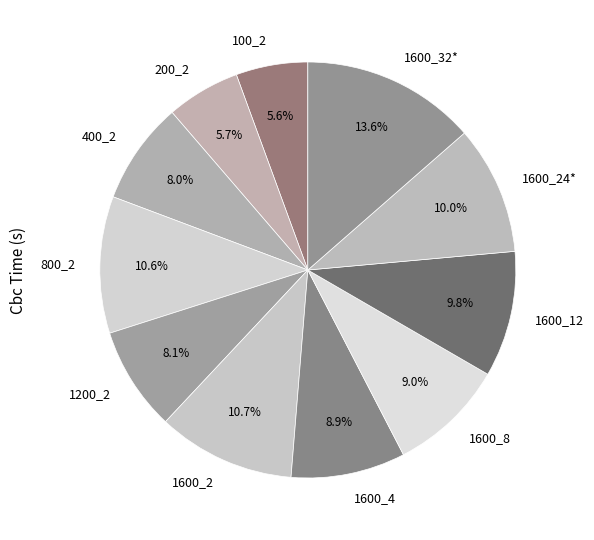

To the nearest percent, what portion does 1600_32* represent?

14%